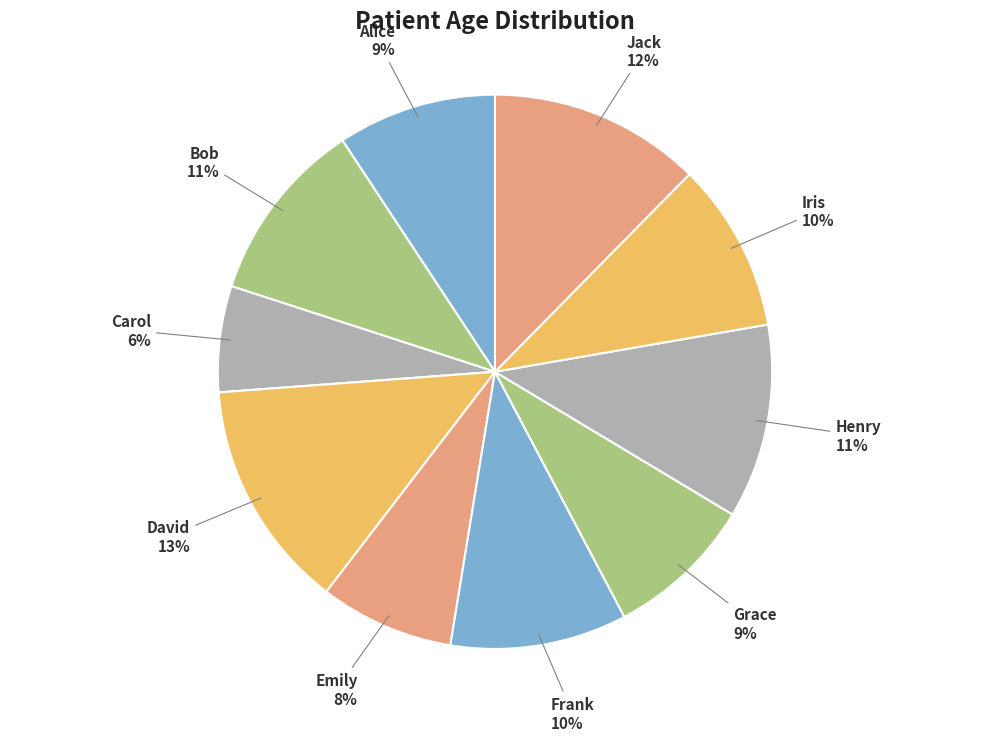

Approximately how many times larger is the value at Alice compared to David?

0.7